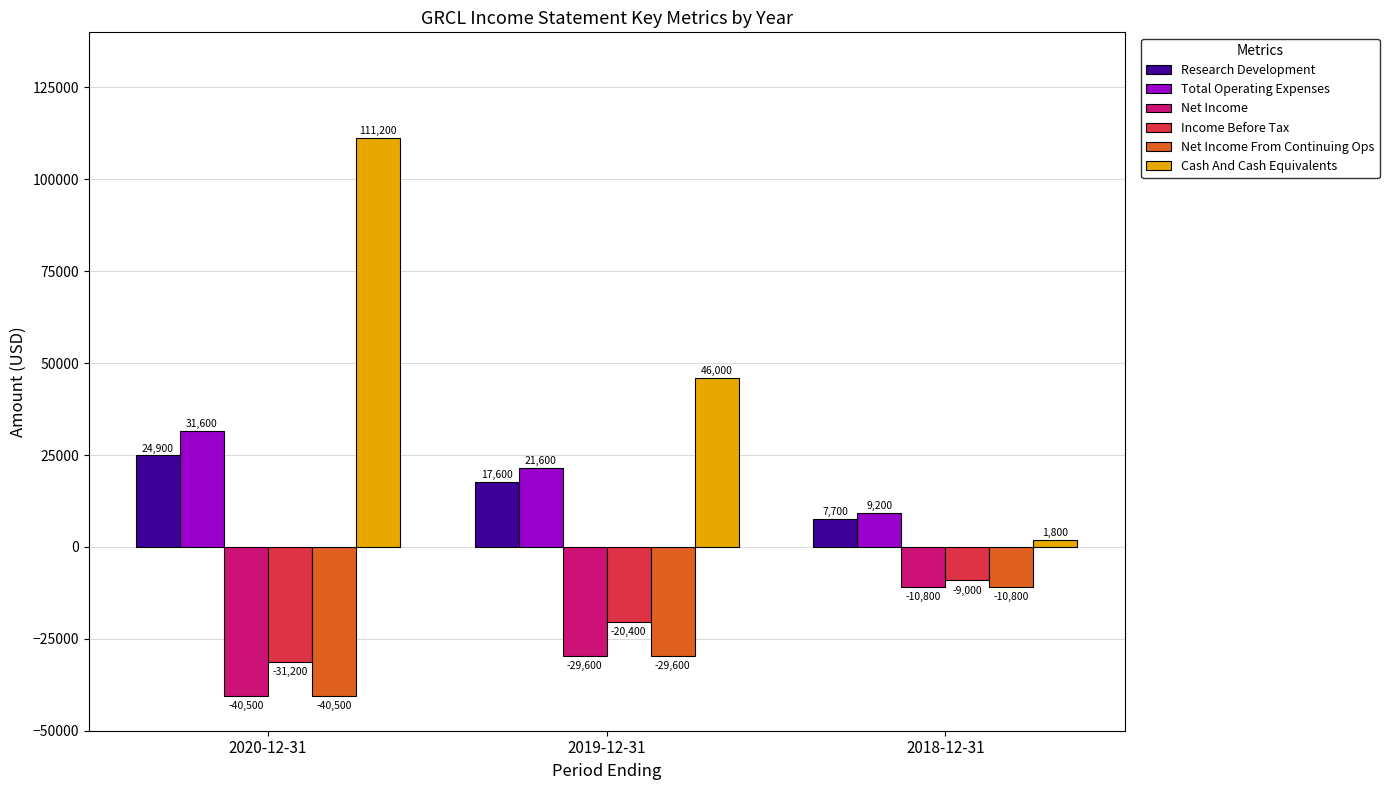

What is the greatest value displayed?

111200